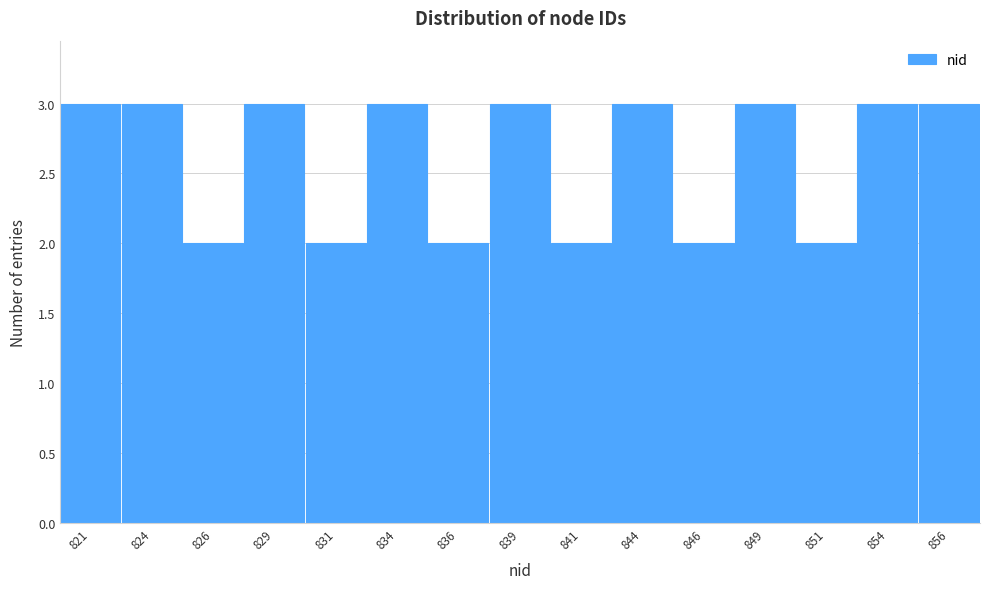

Reading left to right, what are all the values shown in this chart?

821=3	824=3	826=2	829=3	831=2	834=3	836=2	839=3	841=2	844=3	846=2	849=3	851=2	854=3	856=3